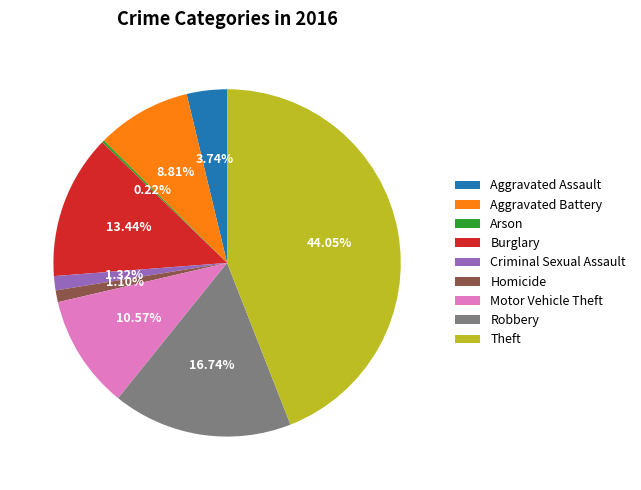

Does Aggravated Battery account for over 50% of the chart?

No